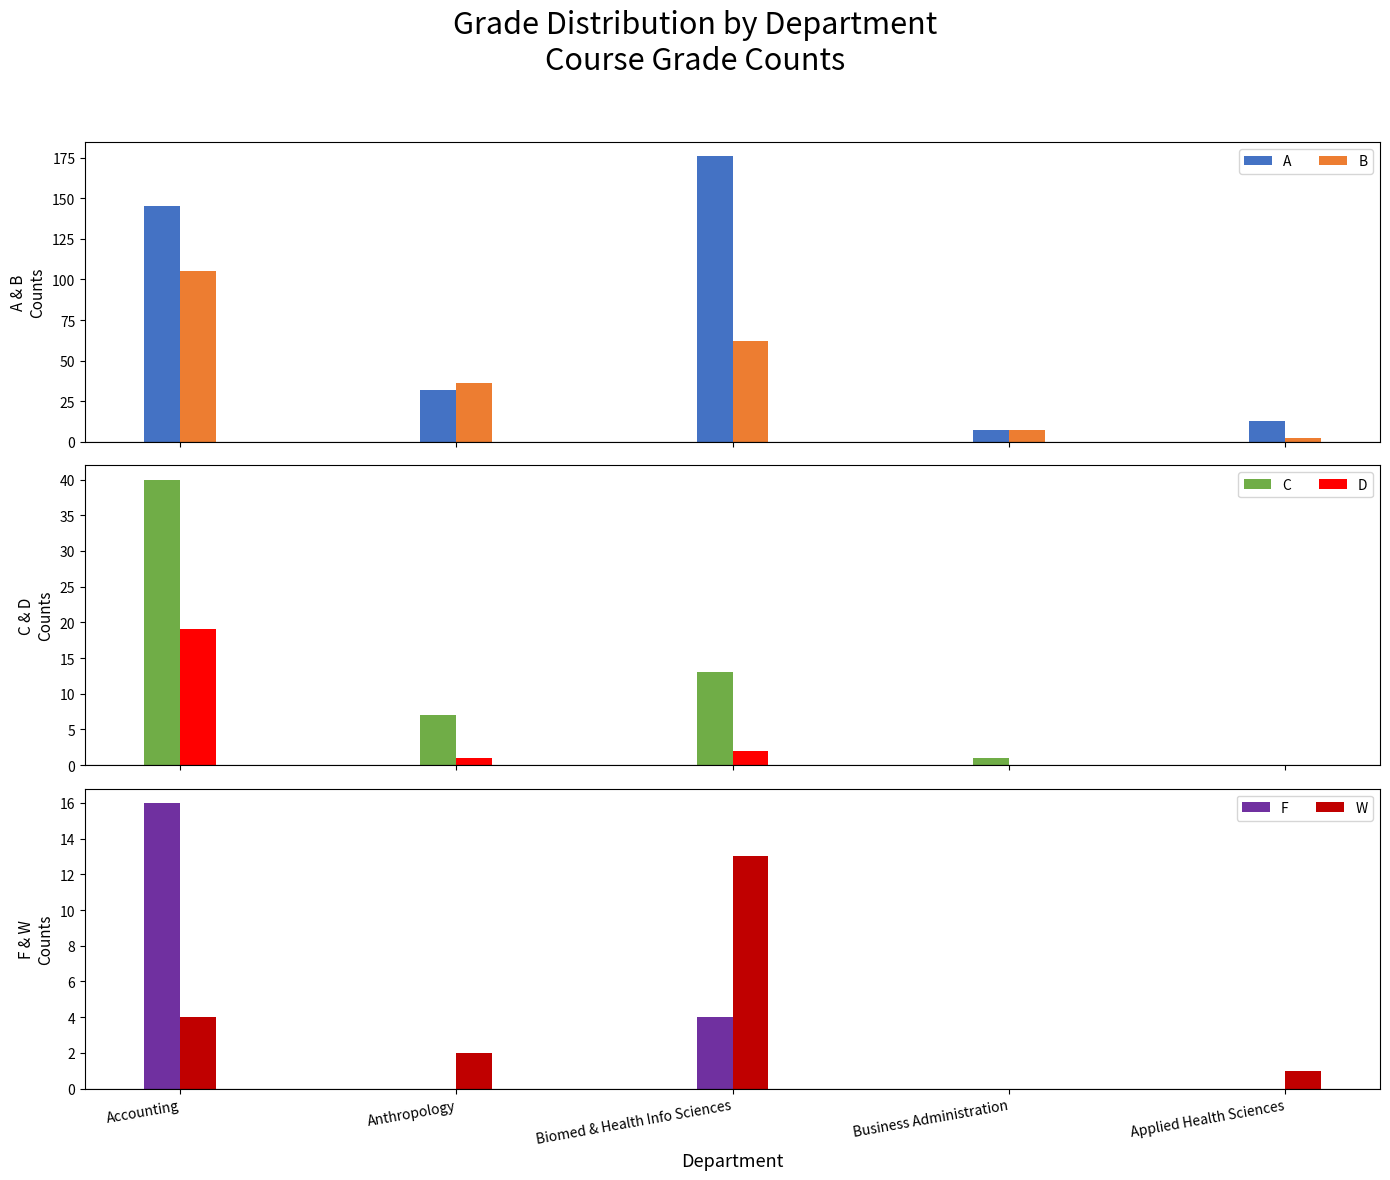

Which series has the largest total across all categories?

A